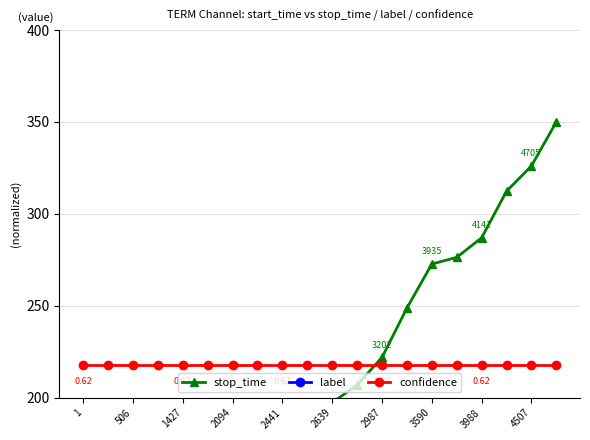

At which category is the sum across all series the highest?

19